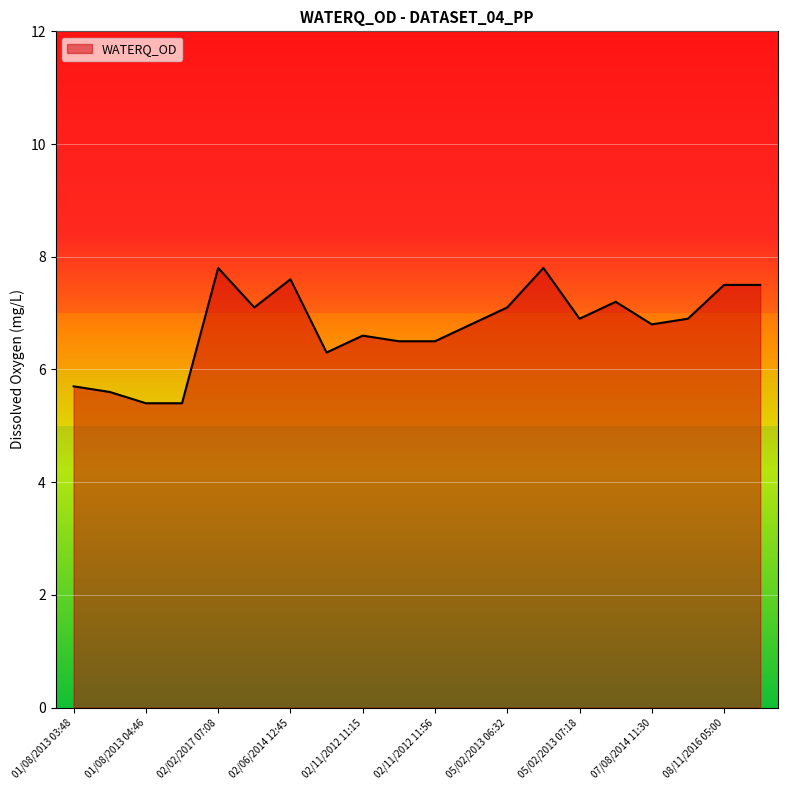

What is the difference between the maximum and minimum values?

2.4